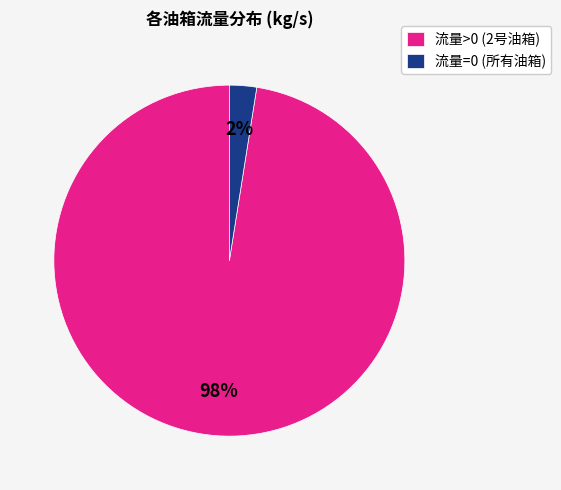

True or false: 流量>0 (2号油箱) accounts for 84% of the total.

False